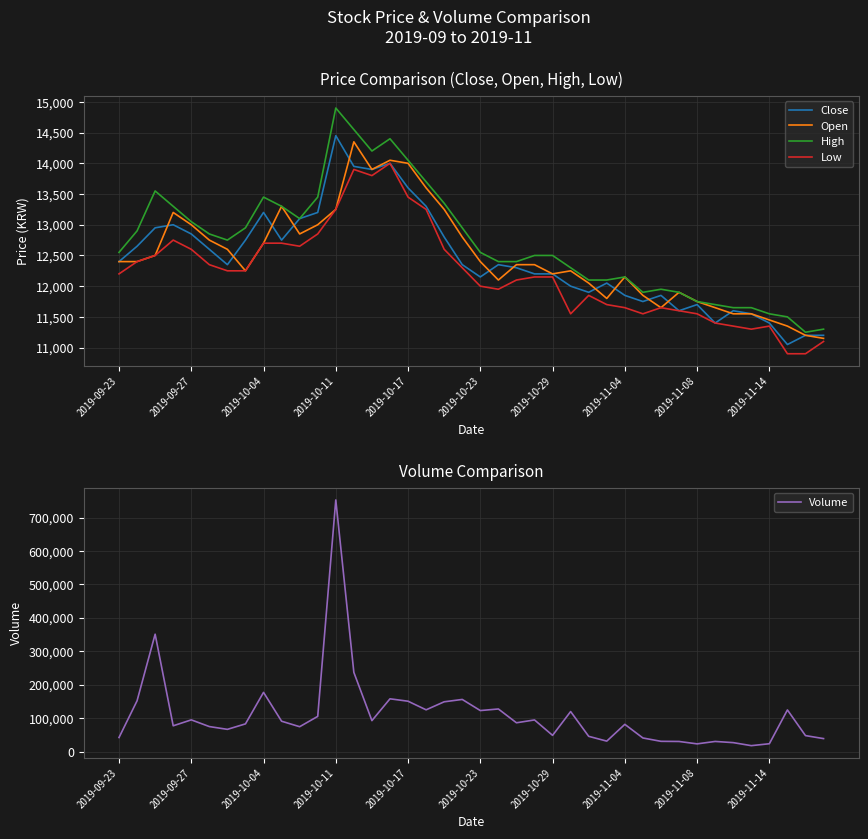

True or false: Volume and Low intersect in this chart.

False